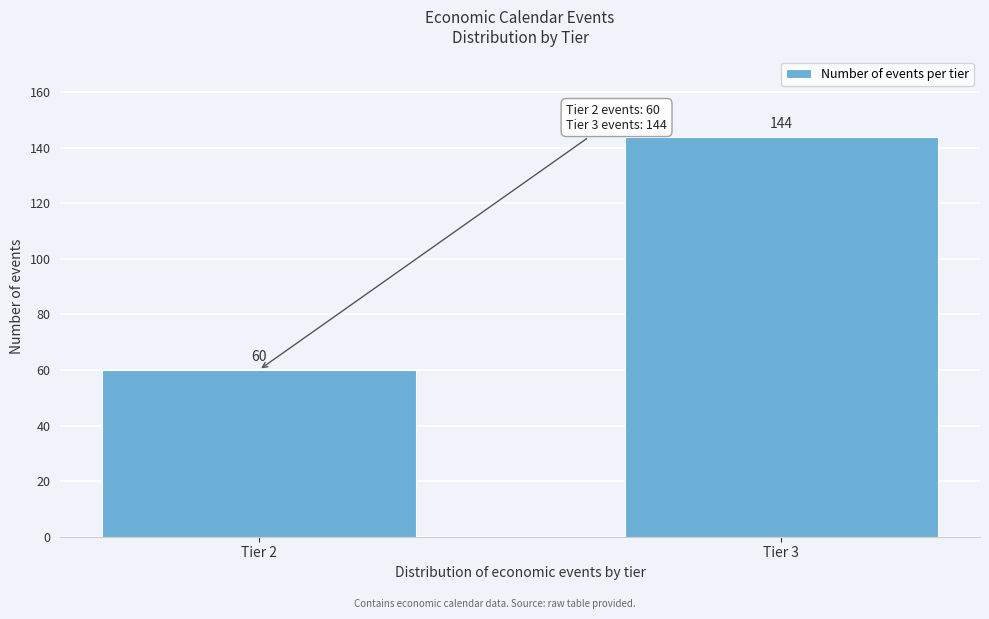

Reading right to left, what are all the values shown in this chart?

Tier 3=144	Tier 2=60